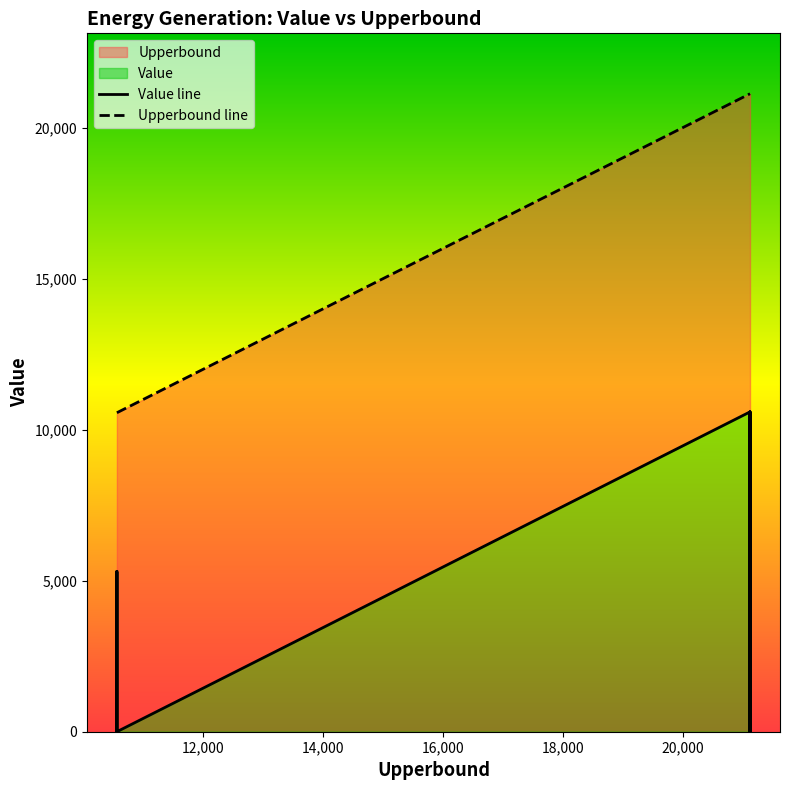

Rank the series by their maximum value, from lowest to highest.

Value, Upperbound